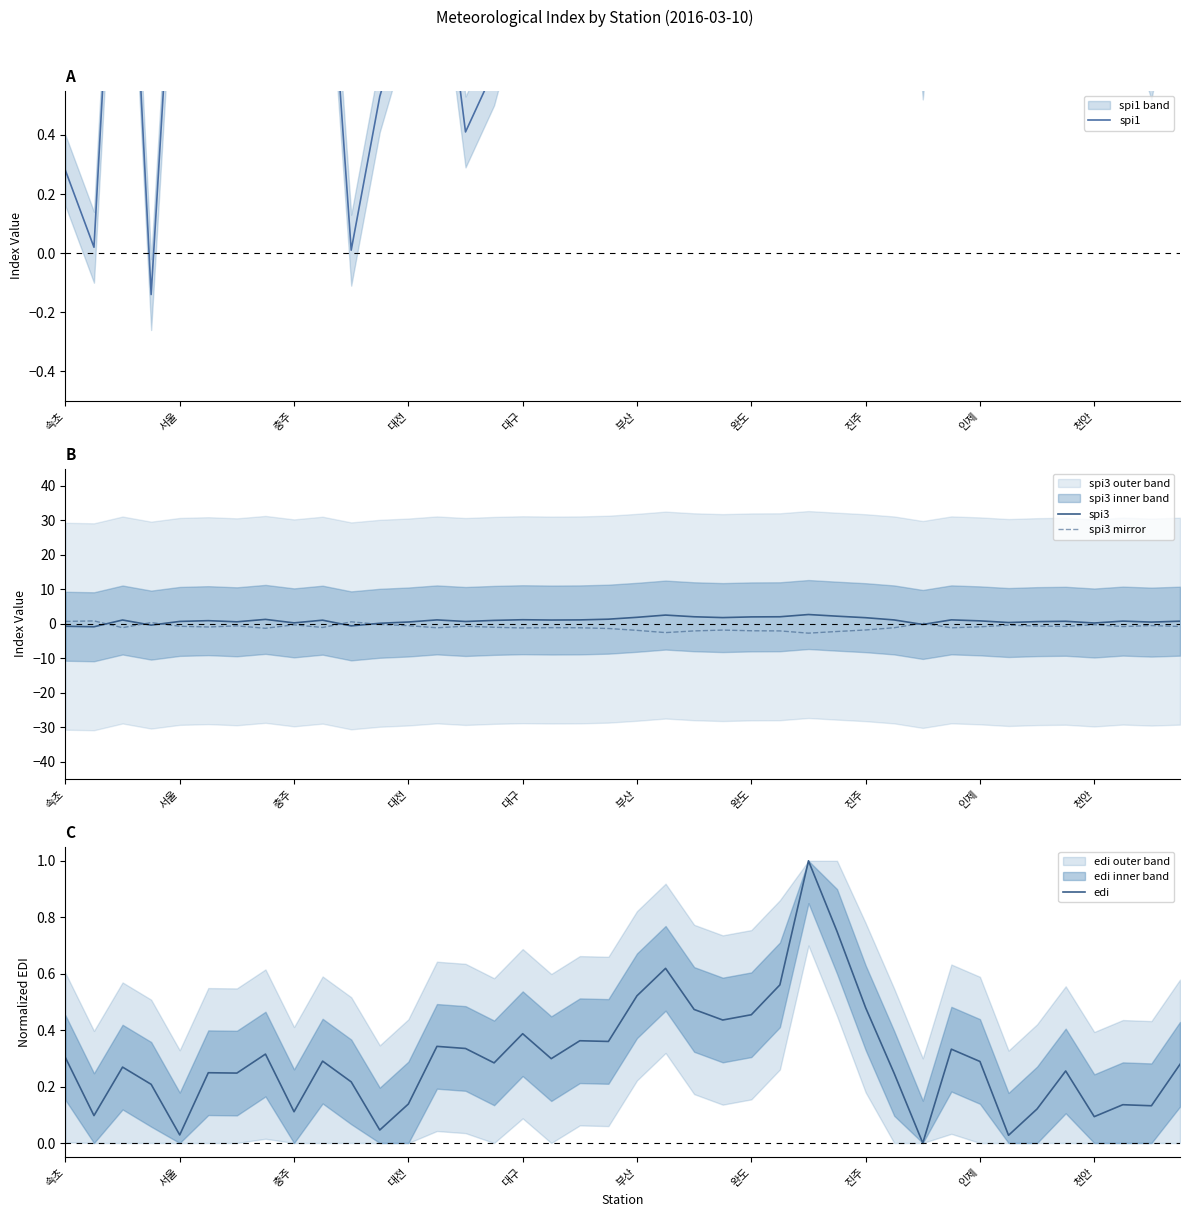

Reading left to right, what are all the values shown in this chart?

spi1: 0.3	0.0	1.8	-0.1	1.5	1.6	1.4	1.7	0.8	1.4	0.0	0.5	0.9	1.2	0.4	0.6	1.0	1.1	0.8	0.9	1.7	2.1	0.9	1.5	1.1	0.9	2.0	1.8	1.7	1.9	0.6	1.7	1.6	1.2	1.3	1.1	0.7	0.9	0.6	1.2
spi3: -0.7	-0.8	1.1	-0.4	0.7	0.9	0.6	1.3	0.3	1.1	-0.6	0.2	0.5	1.1	0.7	1.0	1.2	1.1	1.1	1.4	1.9	2.5	2.0	1.8	2.0	2.0	2.7	2.2	1.8	1.1	-0.2	1.1	0.9	0.4	0.6	0.7	0.2	0.8	0.5	0.8
spi3 mirror: 0.7	0.8	-1.1	0.4	-0.7	-0.9	-0.6	-1.3	-0.3	-1.1	0.6	-0.2	-0.5	-1.1	-0.7	-1.0	-1.2	-1.1	-1.1	-1.4	-1.9	-2.5	-2.0	-1.8	-2.0	-2.0	-2.7	-2.2	-1.8	-1.1	0.2	-1.1	-0.9	-0.4	-0.6	-0.7	-0.2	-0.8	-0.5	-0.8
edi: 0.3	0.1	0.3	0.2	0.0	0.2	0.2	0.3	0.1	0.3	0.2	0.0	0.1	0.3	0.3	0.3	0.4	0.3	0.4	0.4	0.5	0.6	0.5	0.4	0.5	0.6	1.0	0.7	0.5	0.2	0.0	0.3	0.3	0.0	0.1	0.3	0.1	0.1	0.1	0.3